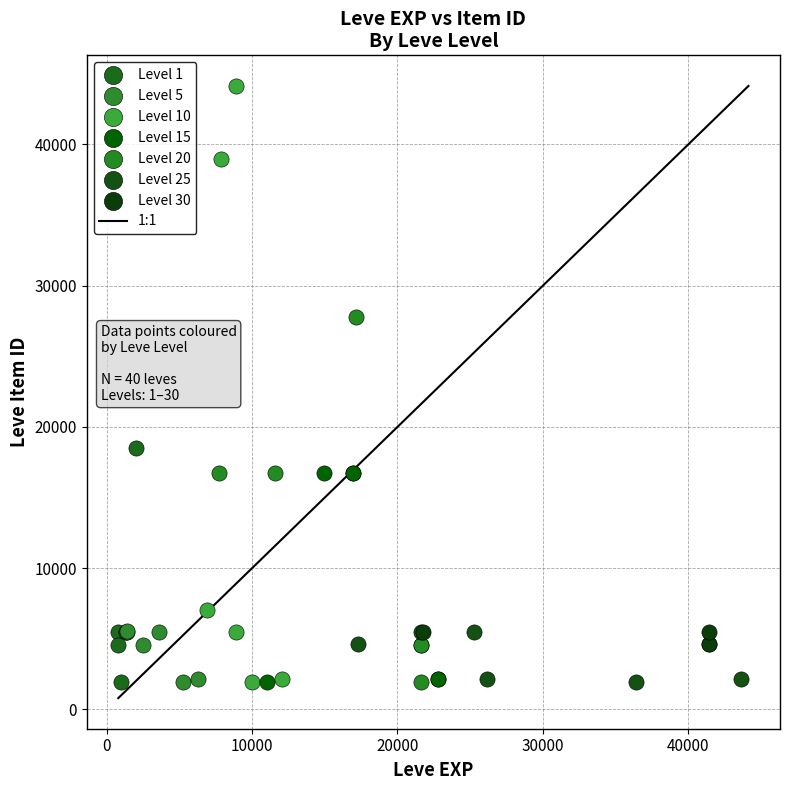

Which series reaches the maximum Y coordinate?

Level 10